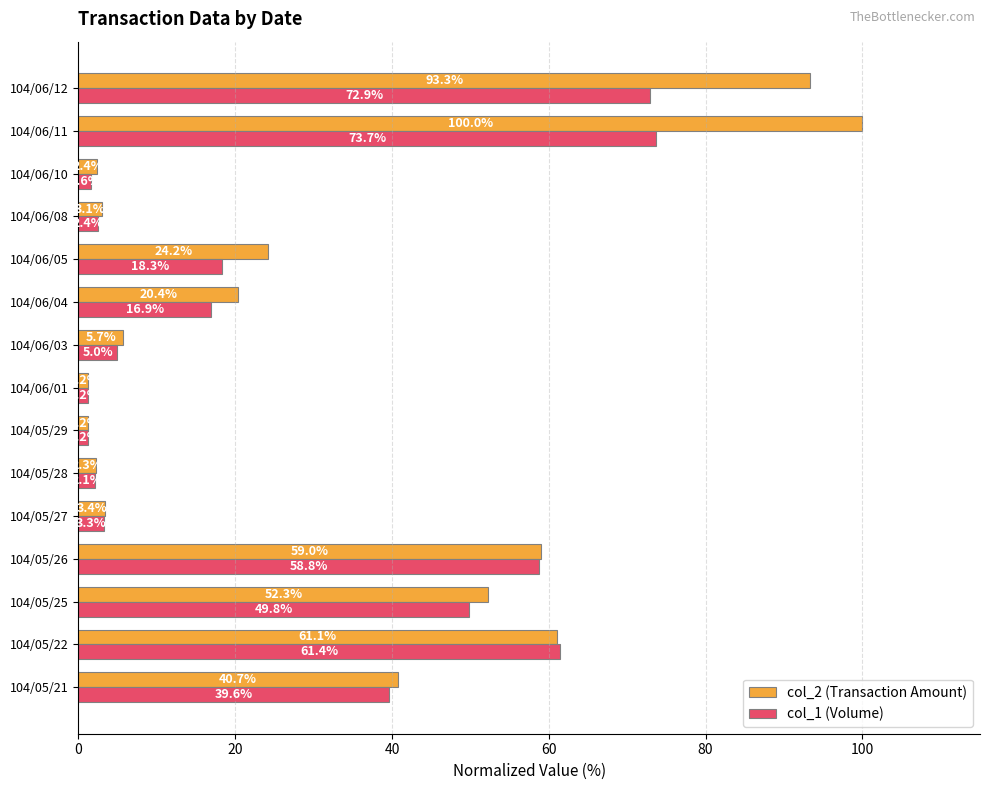

Which category has the highest value in the col_1 (Volume) series?

104/06/11